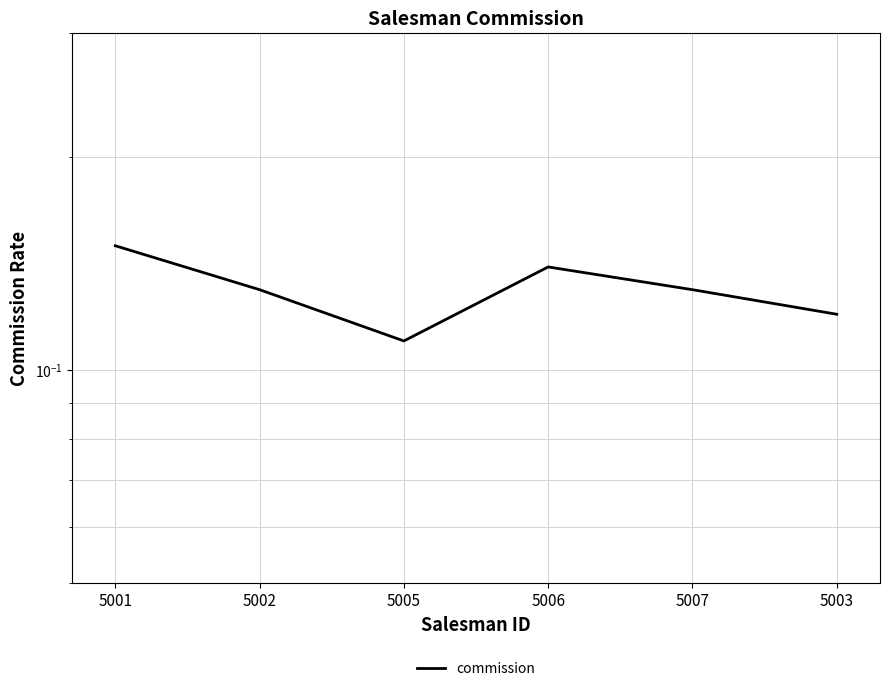

Is it true that the value at 5002 is 0.1?

False